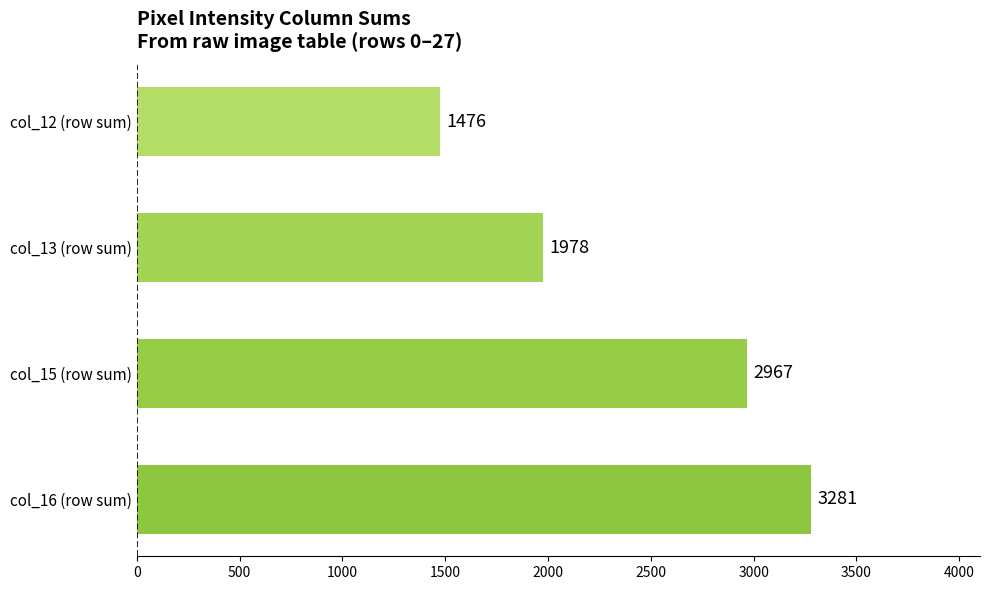

Are the bars horizontal?

Yes